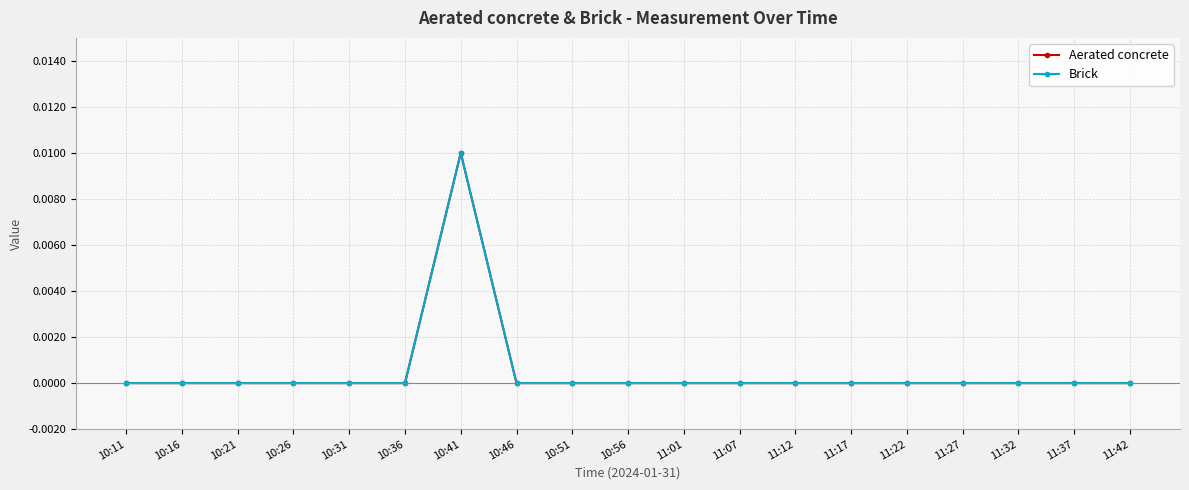

List the series in order of their overall mean, highest first.

Aerated concrete, Brick